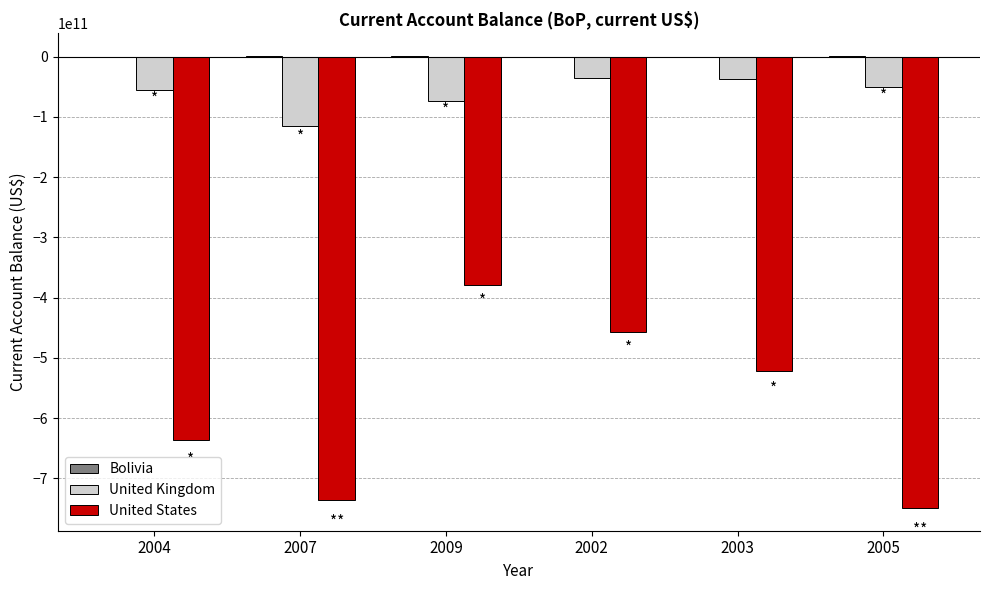

Is the value of United States at 2009 greater than the value of United Kingdom at 2005?

No